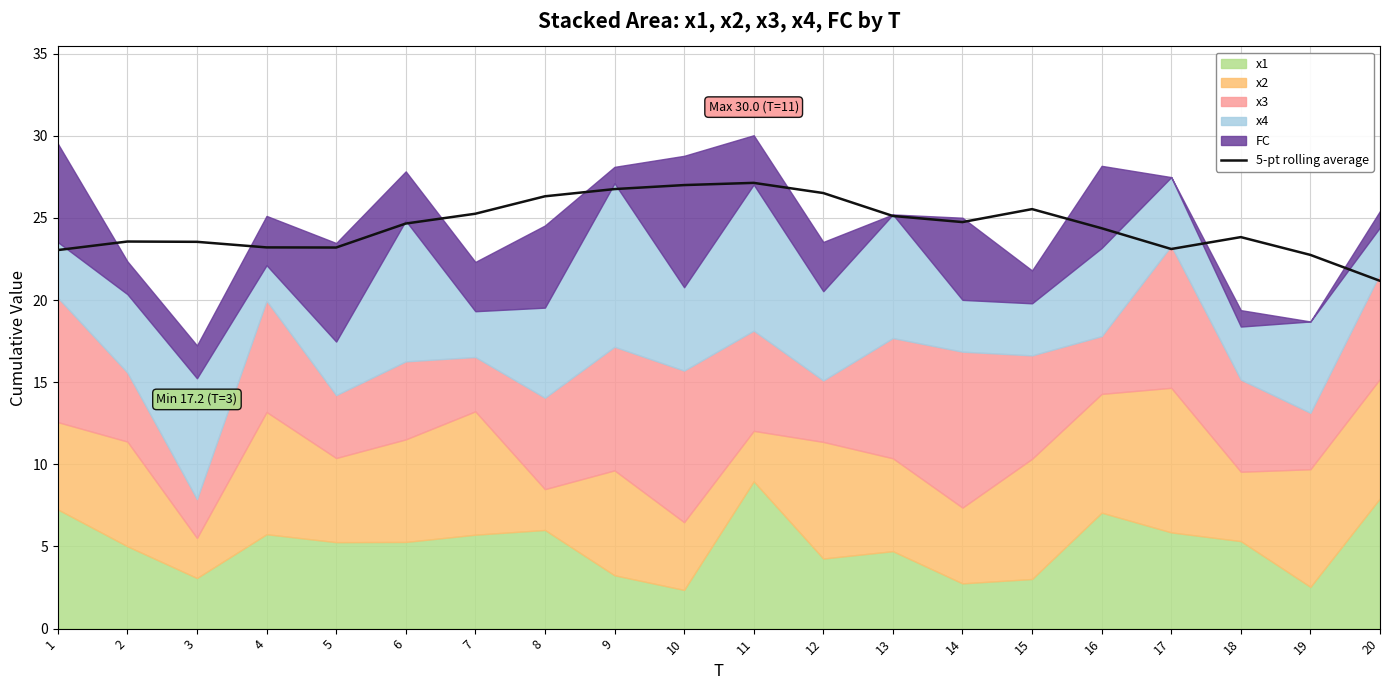

What is the highest value of the 5-pt rolling average series?

27.1